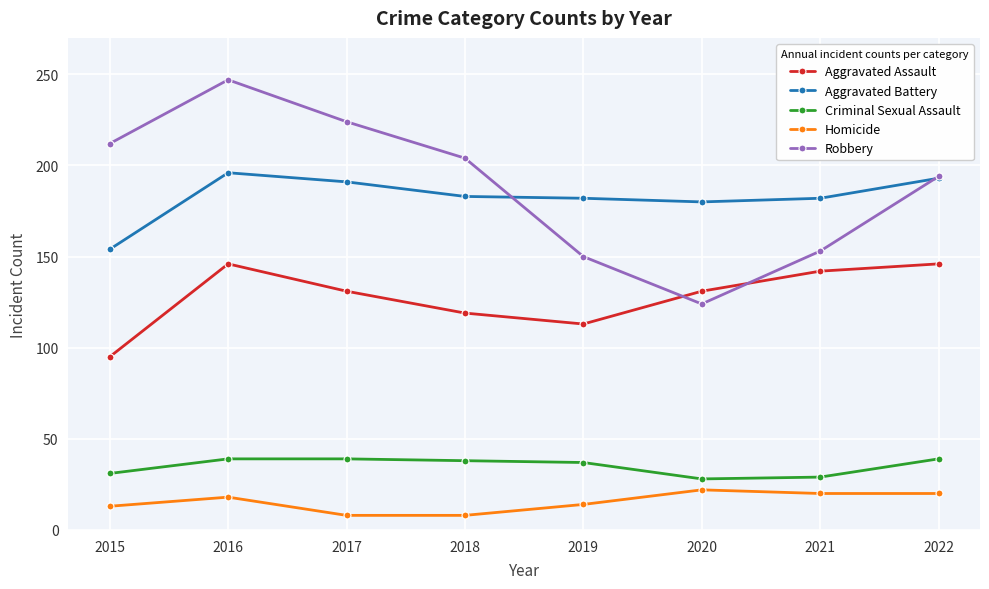

The Homicide series shows 22 at 2020. True or false?

True